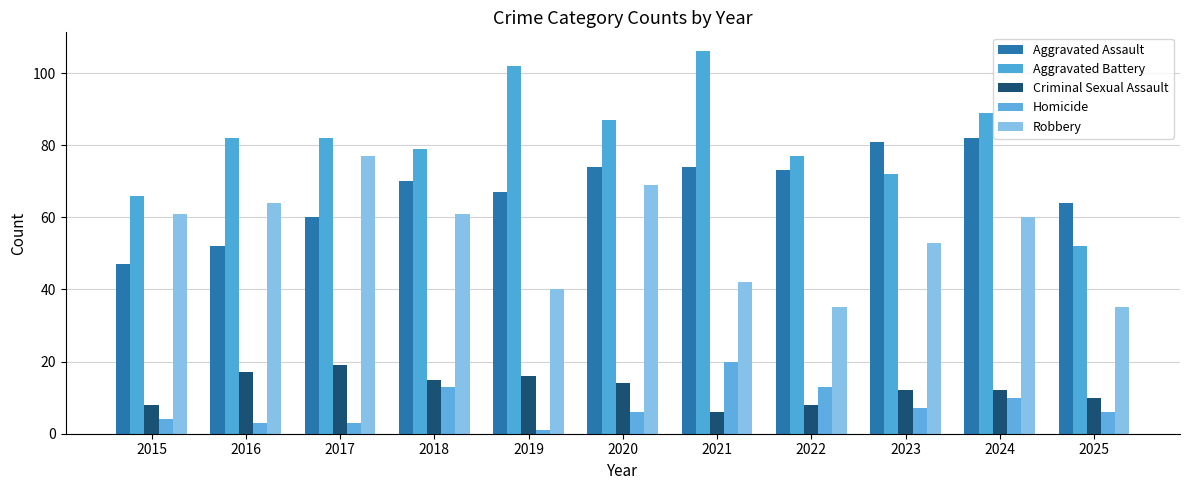

Which series has the largest range (max minus min)?

Aggravated Battery